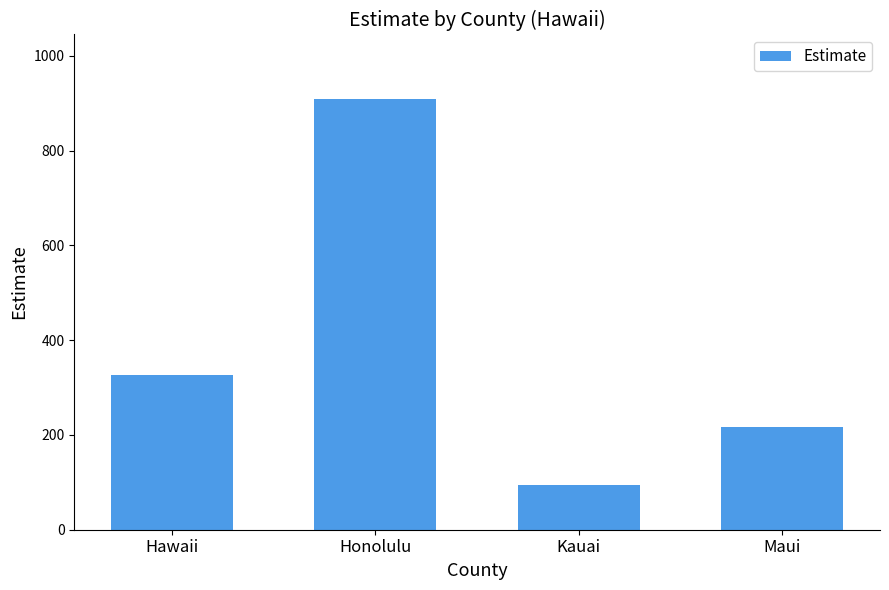

Reading left to right, transcribe all the data shown in this chart.

326	909	95	217